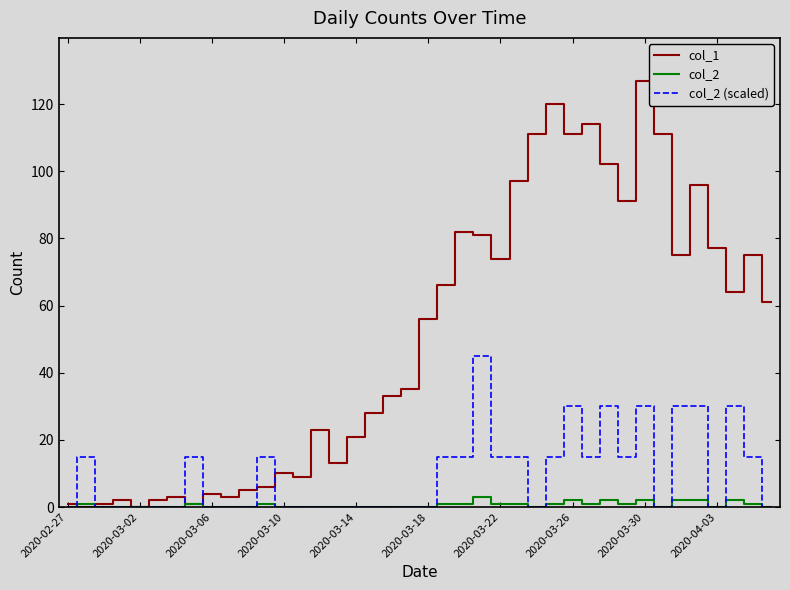

Which series has the largest total across all categories?

col_1